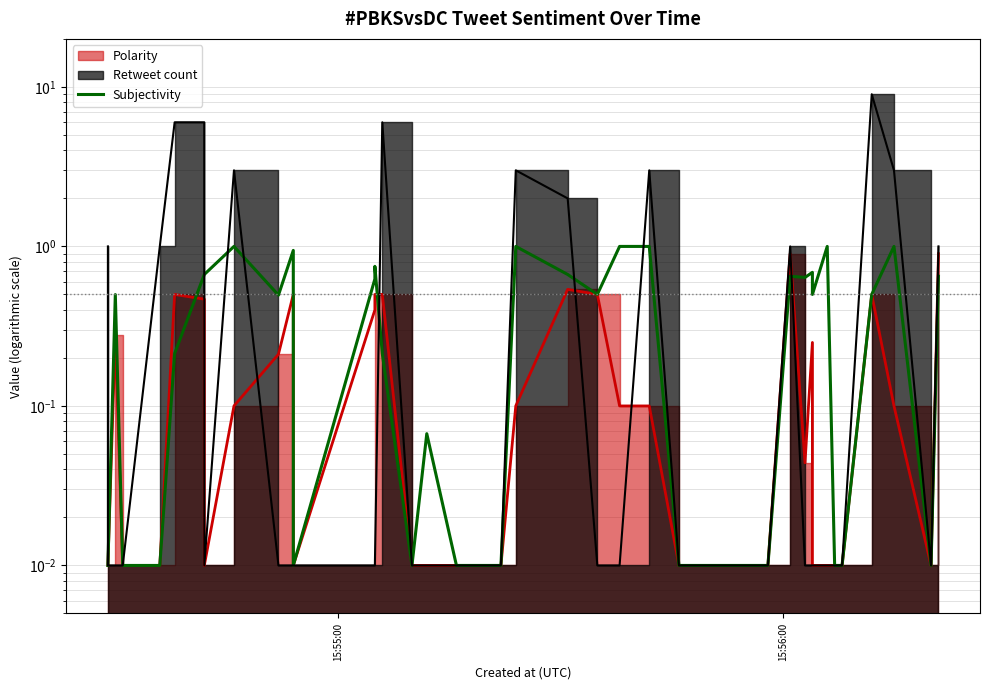

How many data points does each series have?

38